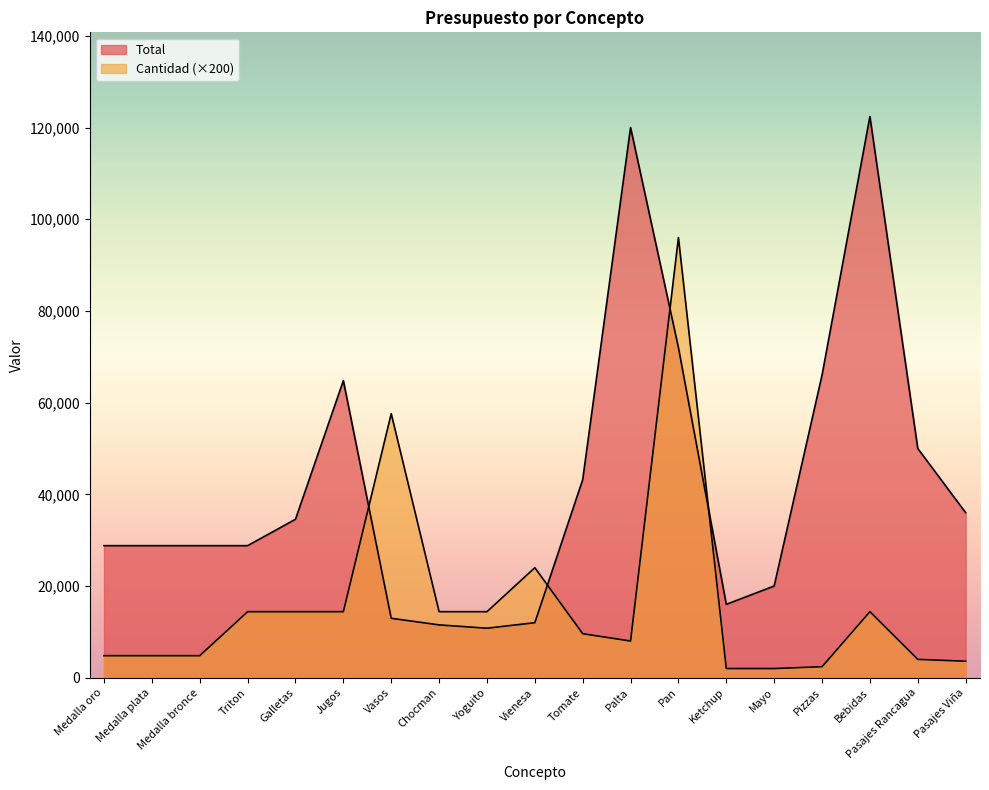

The Cantidad series shows 4000 at Pasajes Rancagua. True or false?

True